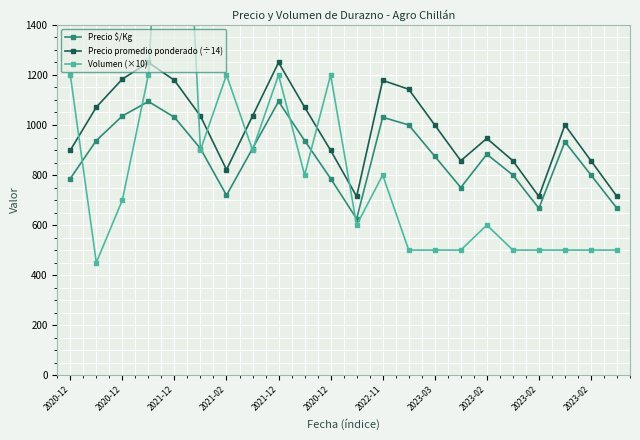

Which series has the widest spread of values?

Volumen (×10)